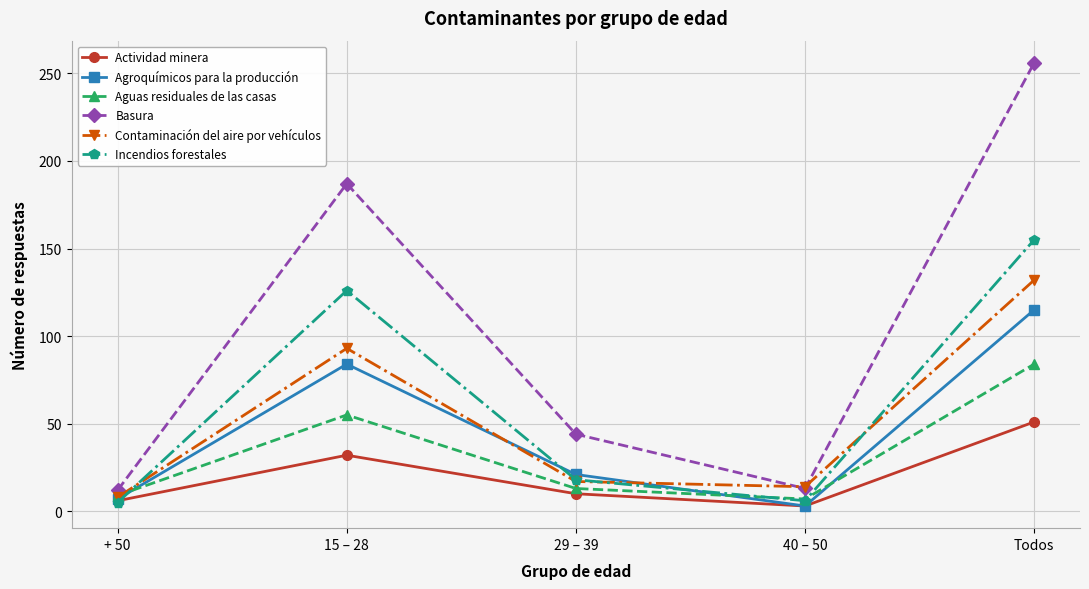

What is the difference between the second highest and minimum values in the Incendios forestales series?

121